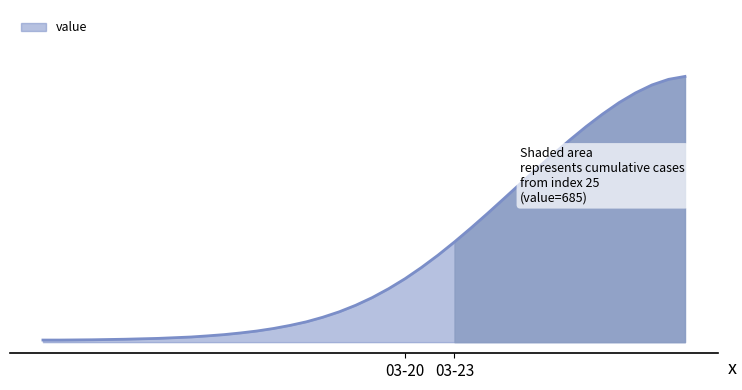

True or false: the data has more than 1 interior local peaks.

False